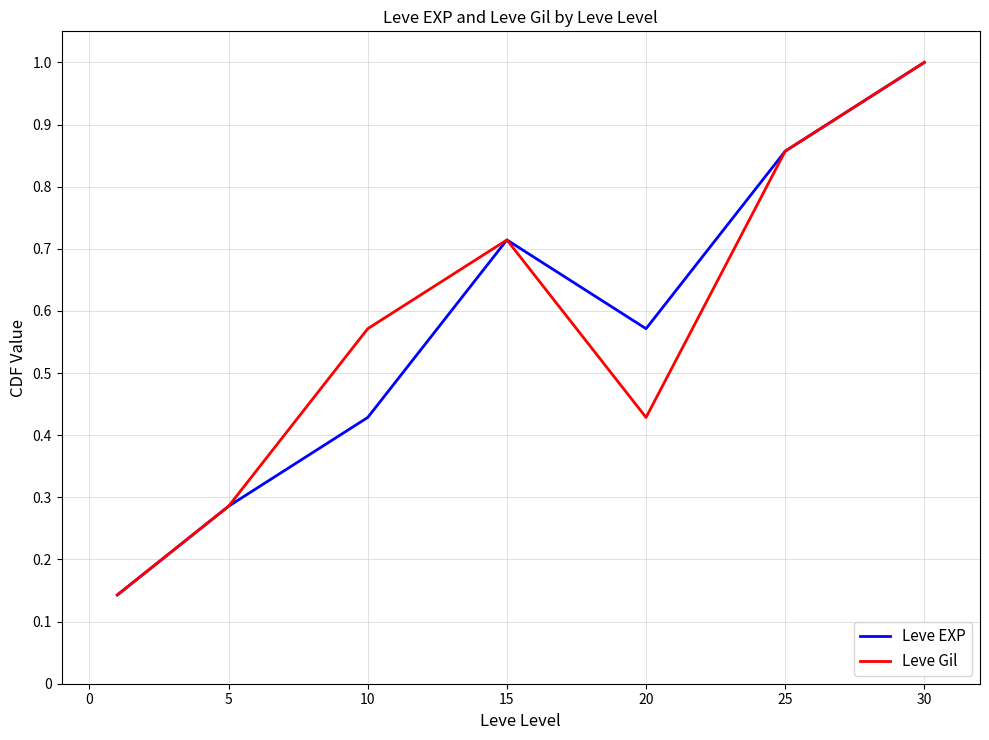

What is the maximum value shown in the chart?

1.0